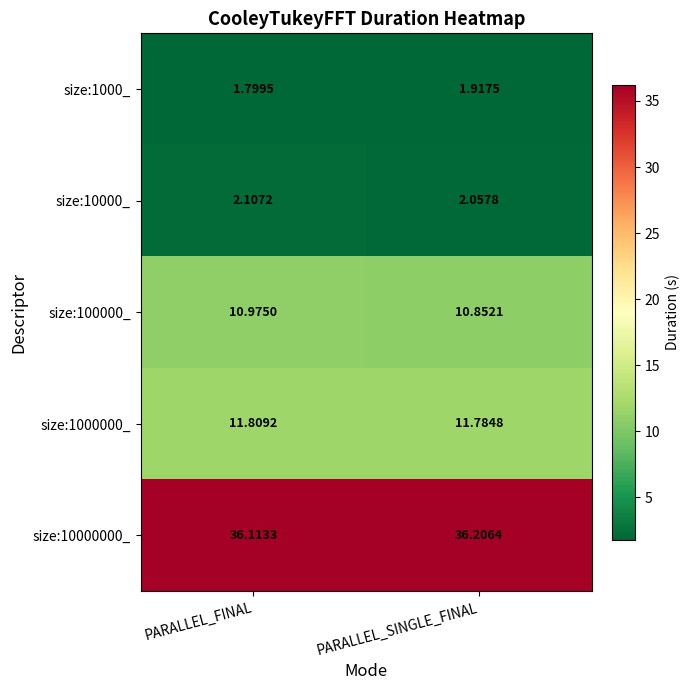

Where is size:1000000_ nearest to the value 11?

PARALLEL_SINGLE_FINAL